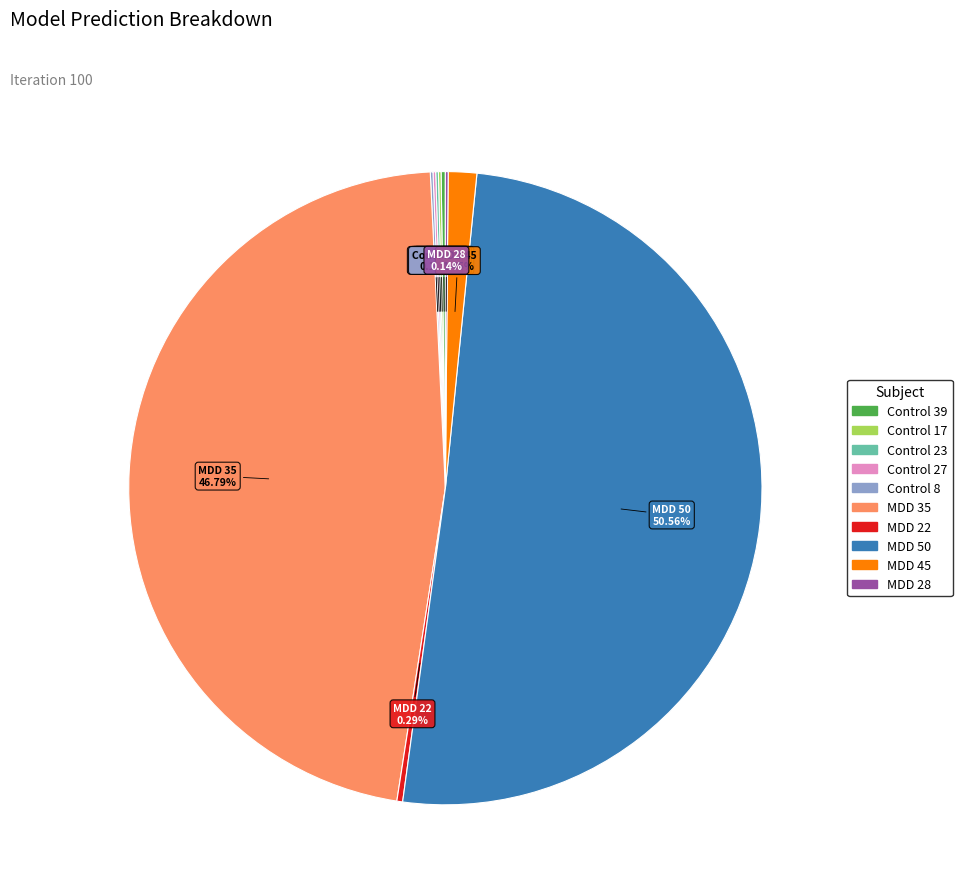

Which has a higher value, MDD 45 or MDD 35?

MDD 35